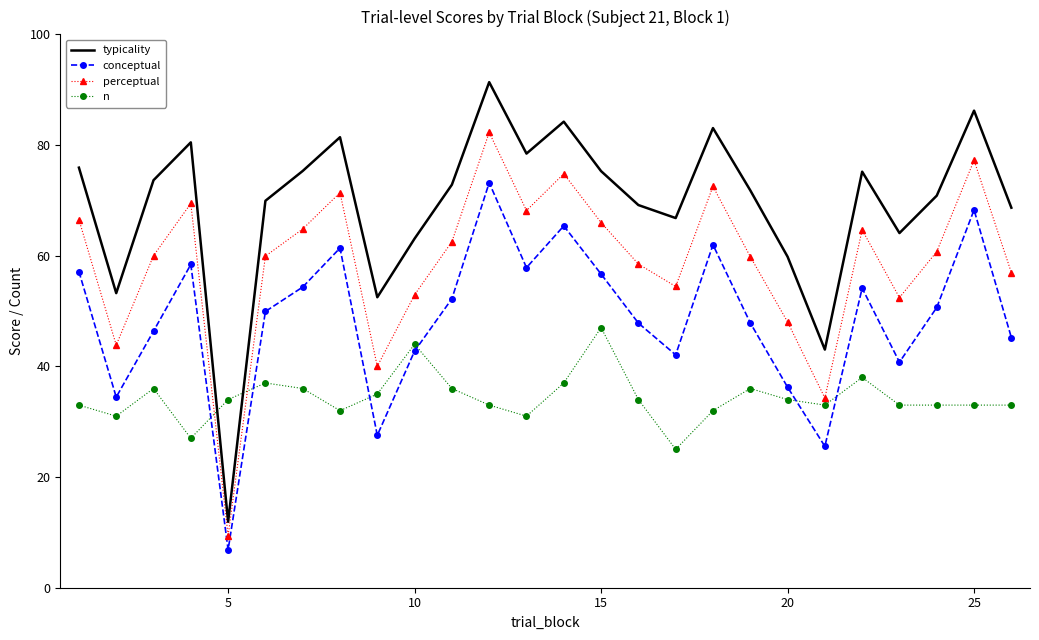

After their last crossing, which series has the higher values: conceptual or n?

conceptual